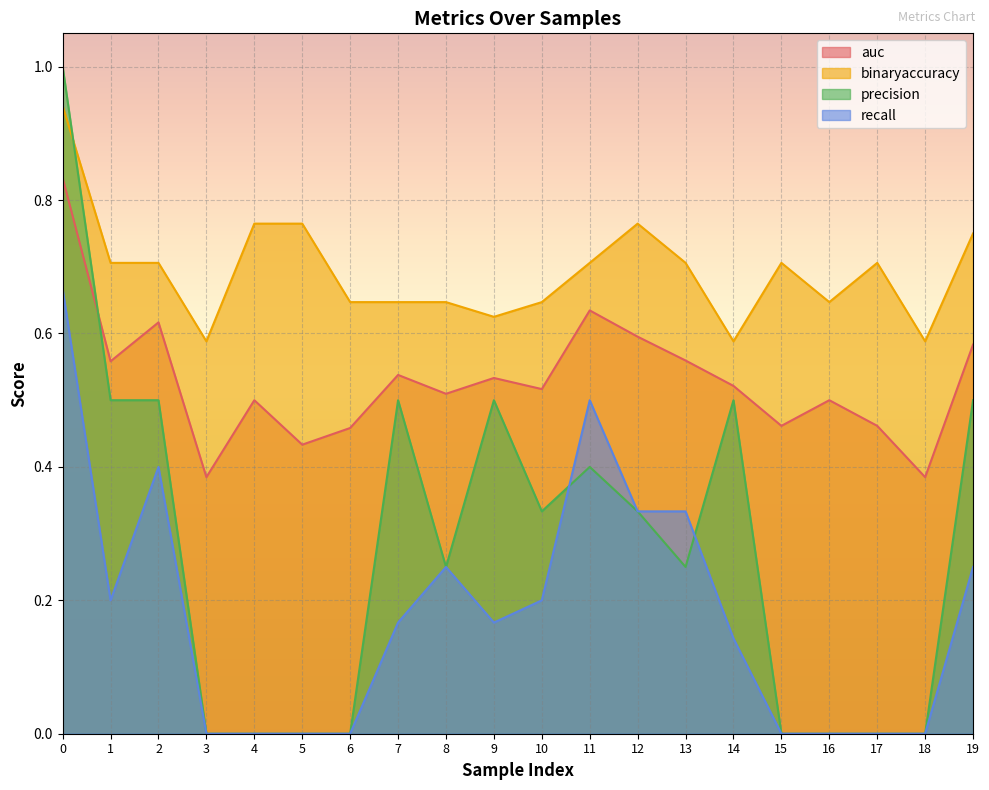

Count the auc values in the range 0 to 1.

20